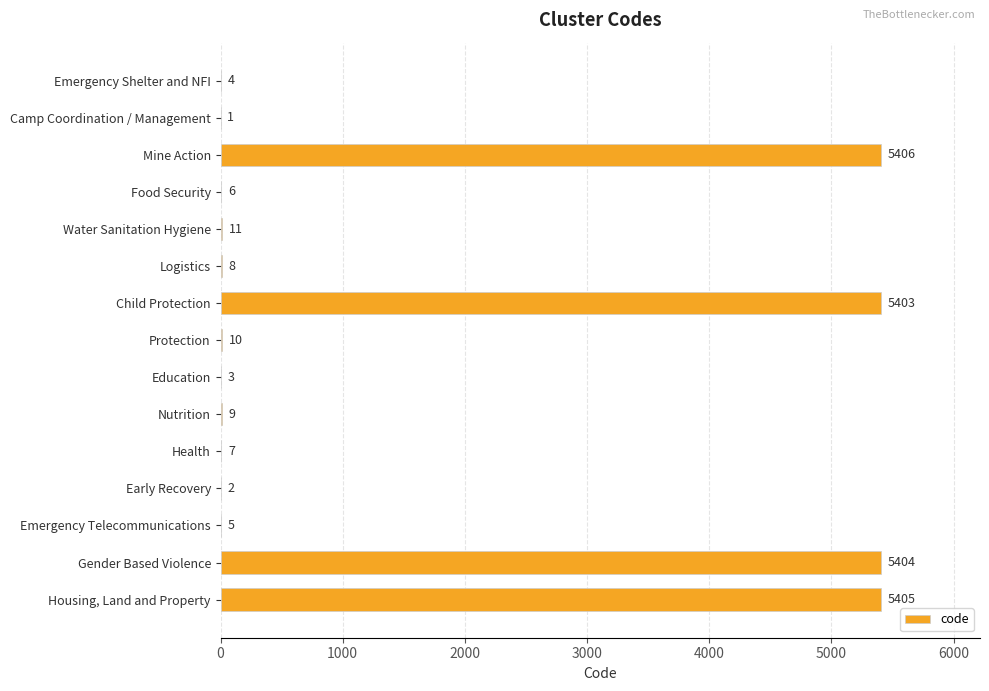

Reading top to bottom, extract all data points from this chart.

Emergency Shelter and NFI=4	Camp Coordination / Management=1	Mine Action=5406	Food Security=6	Water Sanitation Hygiene=11	Logistics=8	Child Protection=5403	Protection=10	Education=3	Nutrition=9	Health=7	Early Recovery=2	Emergency Telecommunications=5	Gender Based Violence=5404	Housing, Land and Property=5405